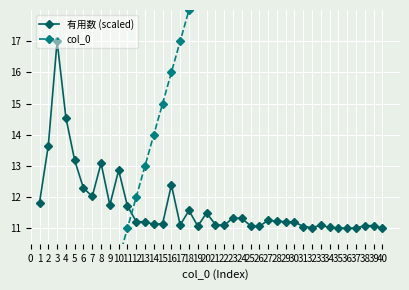

Which series ends up on top after the final intersection of 有用数 (scaled) and col_0?

col_0